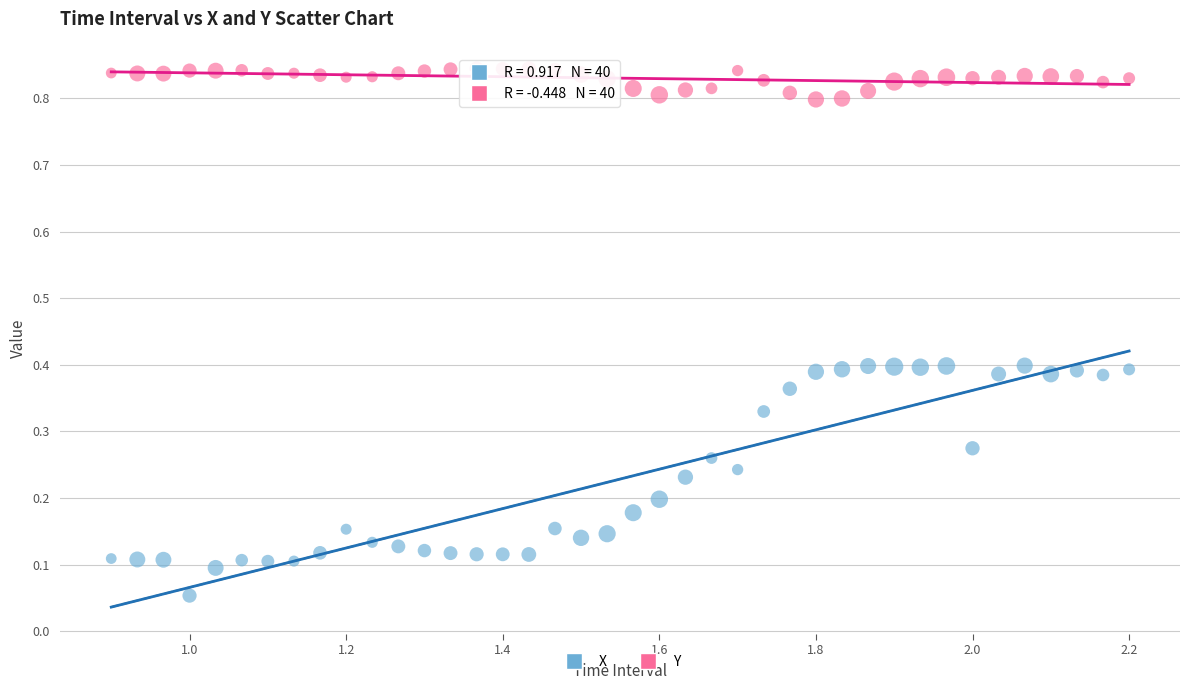

Across all data points, what is the range of X values (max minus min)?

1.3